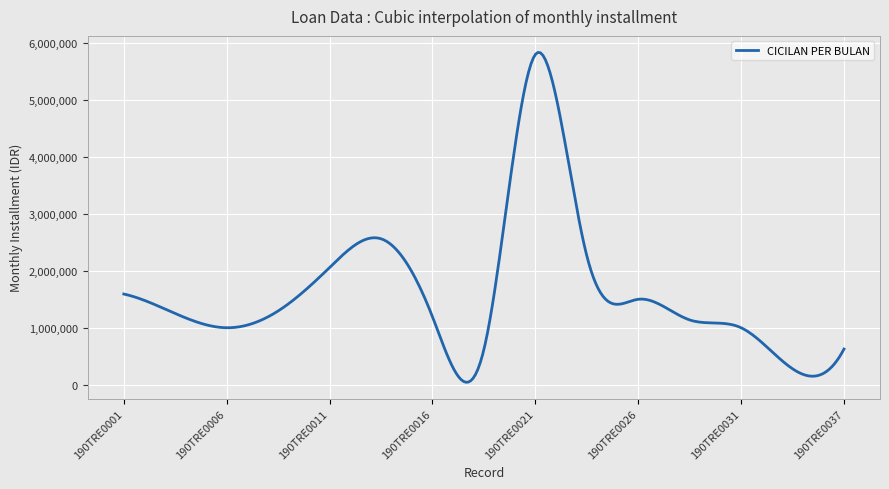

What is the difference between the maximum and minimum values?

5794839.3